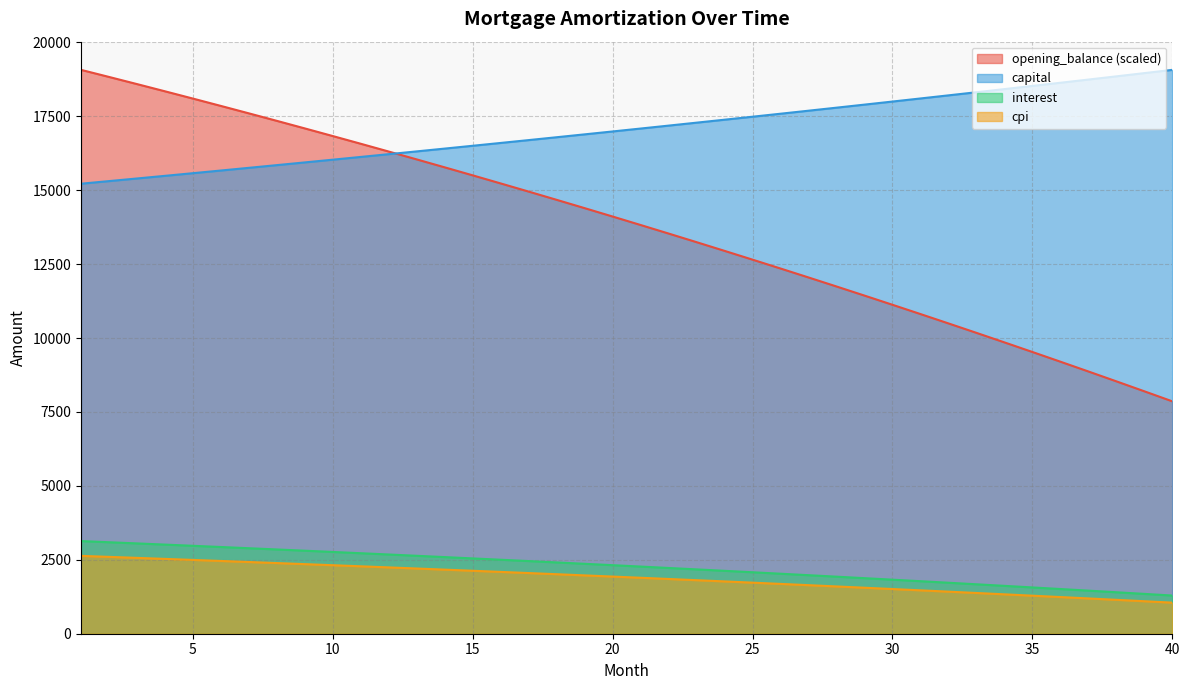

Reading left to right, list all the values displayed in this chart.

opening_balance: 1=19070.0	2=18830.6	3=18588.9	4=18344.9	5=18098.5	6=17849.7	7=17598.6	8=17345.0	9=17089.1	10=16830.7	11=16569.8	12=16306.5	13=16040.7	14=15772.3	15=15501.5	16=15228.1	17=14952.2	18=14673.7	19=14392.6	20=14108.9	21=13822.6	22=13533.6	23=13242.0	24=12947.7	25=12650.7	26=12351.0	27=12048.6	28=11743.4	29=11435.4	30=11124.6	31=10811.1	32=10494.7	33=10175.4	34=9853.3	35=9528.4	36=9200.5	37=8869.6	38=8535.9	39=8199.2	40=7859.5
interest: 1=3133.3	2=3094.0	3=3054.3	4=3014.2	5=2973.7	6=2932.8	7=2891.6	8=2849.9	9=2807.8	10=2765.4	11=2722.5	12=2679.3	13=2635.6	14=2591.5	15=2547.0	16=2502.1	17=2456.7	18=2411.0	19=2364.8	20=2318.2	21=2271.1	22=2223.7	23=2175.8	24=2127.4	25=2078.6	26=2029.4	27=1979.7	28=1929.5	29=1878.9	30=1827.9	31=1776.3	32=1724.3	33=1671.9	34=1619.0	35=1565.6	36=1511.7	37=1457.3	38=1402.5	39=1347.2	40=1291.4
capital: 1=15219.4	2=15307.7	3=15396.5	4=15485.8	5=15575.6	6=15665.9	7=15756.8	8=15848.2	9=15940.1	10=16032.5	11=16125.5	12=16219.0	13=16313.1	14=16407.7	15=16502.9	16=16598.6	17=16694.9	18=16791.7	19=16889.1	20=16987.1	21=17085.6	22=17184.7	23=17284.4	24=17384.6	25=17485.4	26=17586.9	27=17688.9	28=17791.5	29=17894.6	30=17998.4	31=18102.8	32=18207.8	33=18313.4	34=18419.6	35=18526.5	36=18633.9	37=18742.0	38=18850.7	39=18960.0	40=19070.0
cpi: 1=2633.2	2=2599.4	3=2565.3	4=2530.8	5=2496.0	6=2460.9	7=2425.5	8=2389.7	9=2353.5	10=2317.0	11=2280.2	12=2243.1	13=2205.5	14=2167.7	15=2129.4	16=2090.8	17=2051.9	18=2012.6	19=1972.9	20=1932.9	21=1892.5	22=1851.7	23=1810.6	24=1769.0	25=1727.1	26=1684.8	27=1642.1	28=1599.1	29=1555.6	30=1511.8	31=1467.5	32=1422.9	33=1377.8	34=1332.4	35=1286.6	36=1240.3	37=1193.6	38=1146.5	39=1099.0	40=1051.1